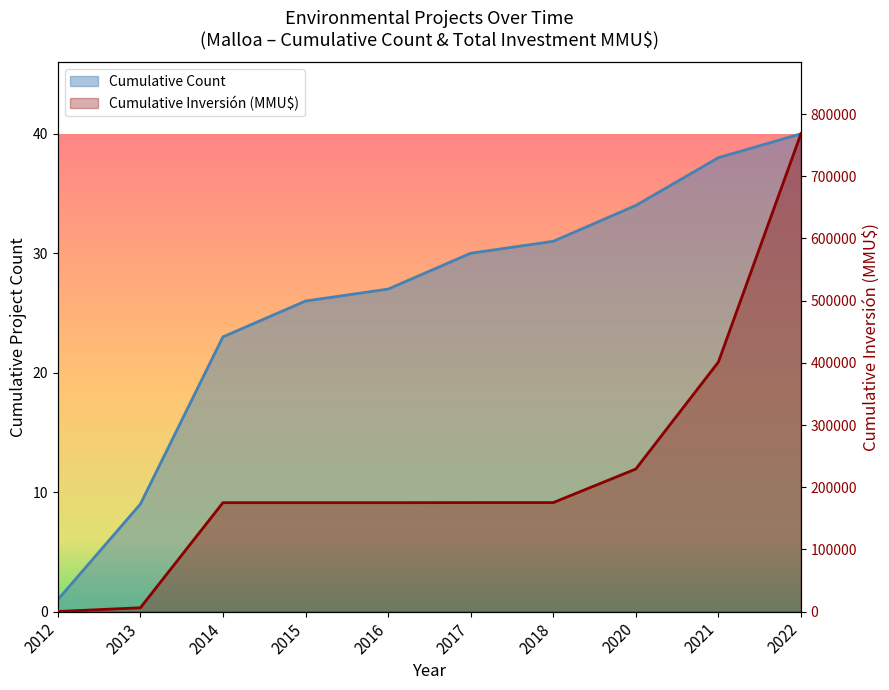

The value of Cumulative Count at 2020 is 34. True or false?

True